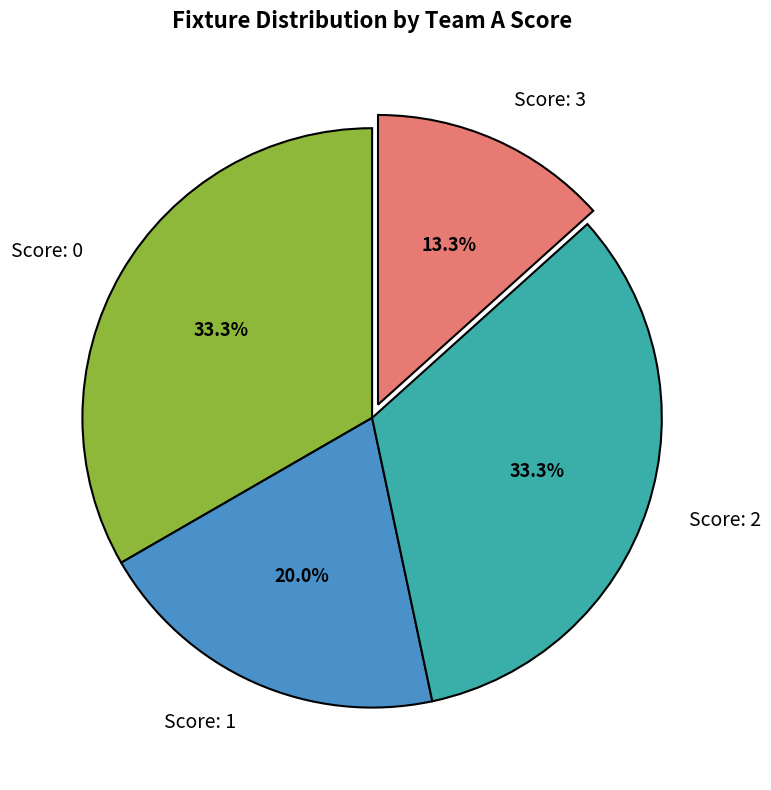

How many slices are in this pie chart?

4